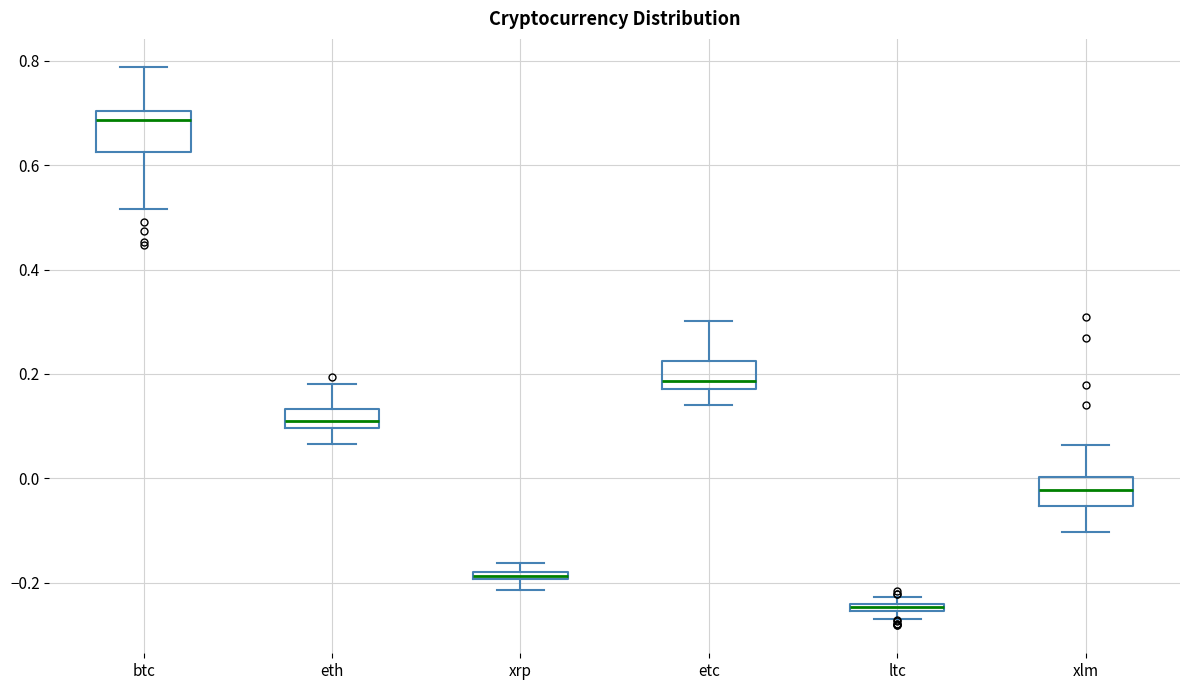

Which box has the highest median line?

btc